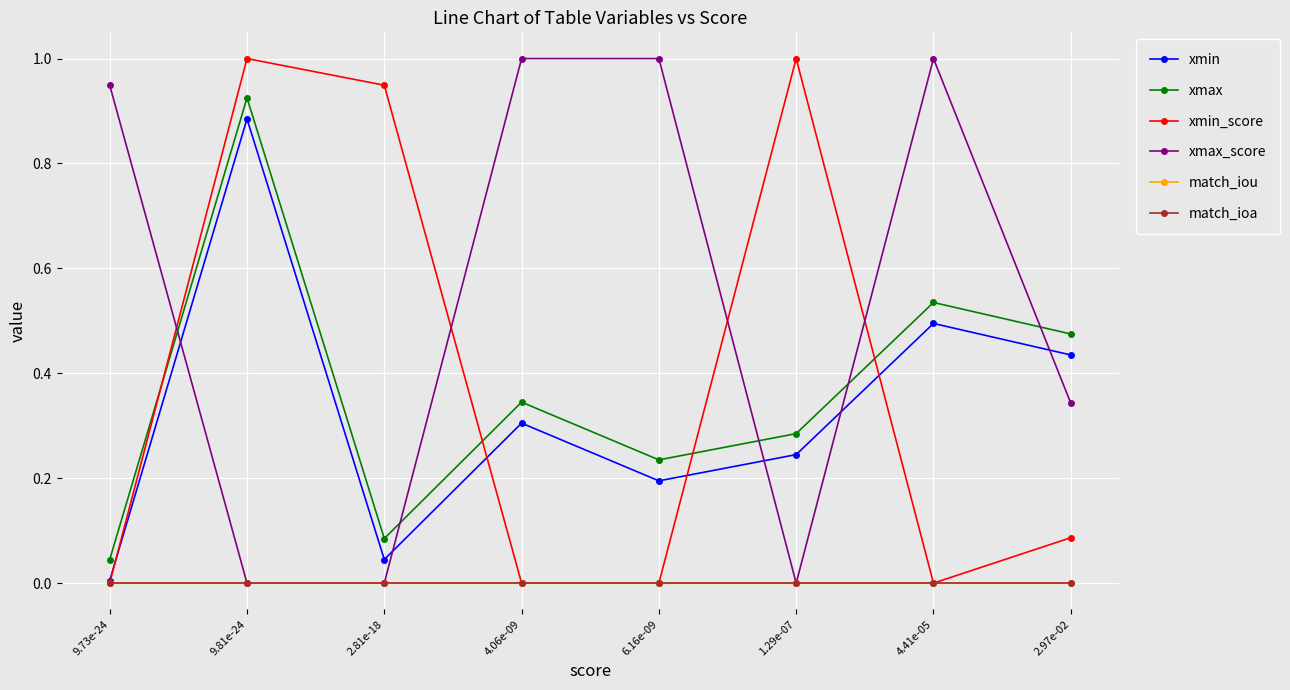

Is this an area chart (filled region under the line)?

No